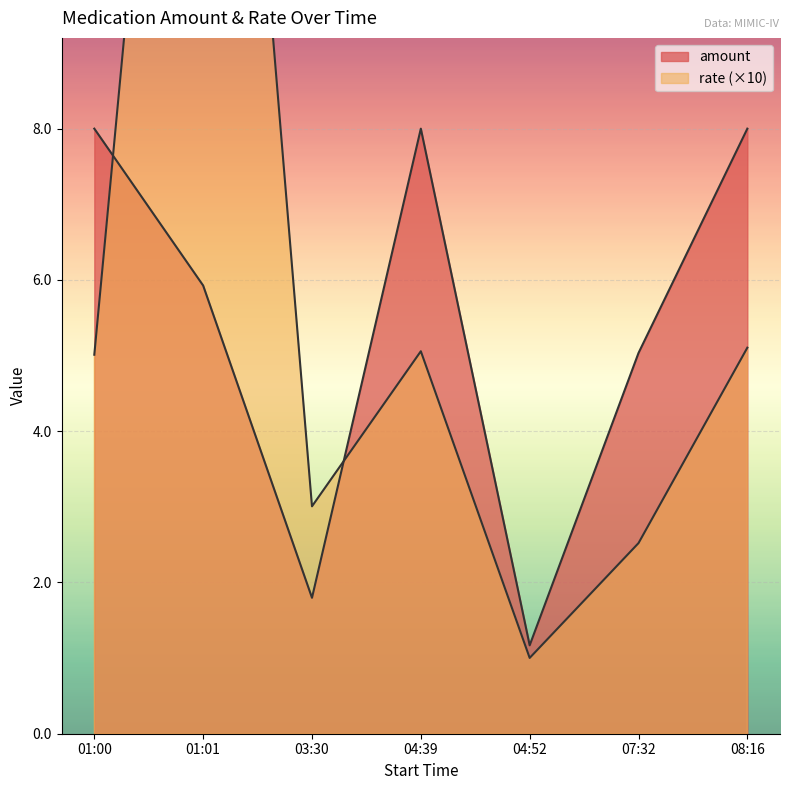

What is the total value across all series at 03:30?

4.8